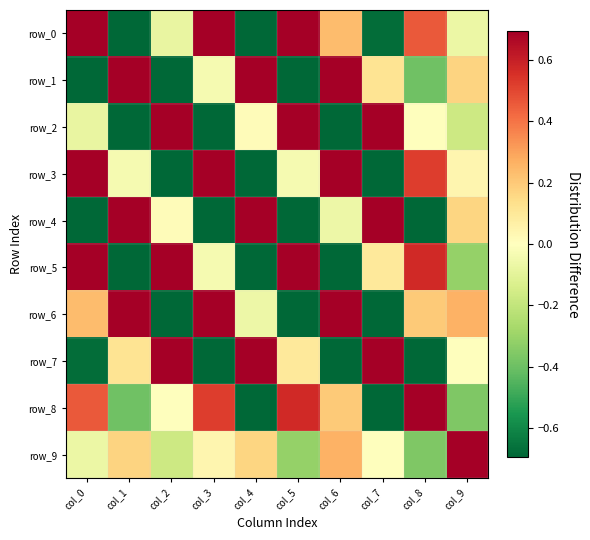

At which label is row_9 closest to 0?

col_7